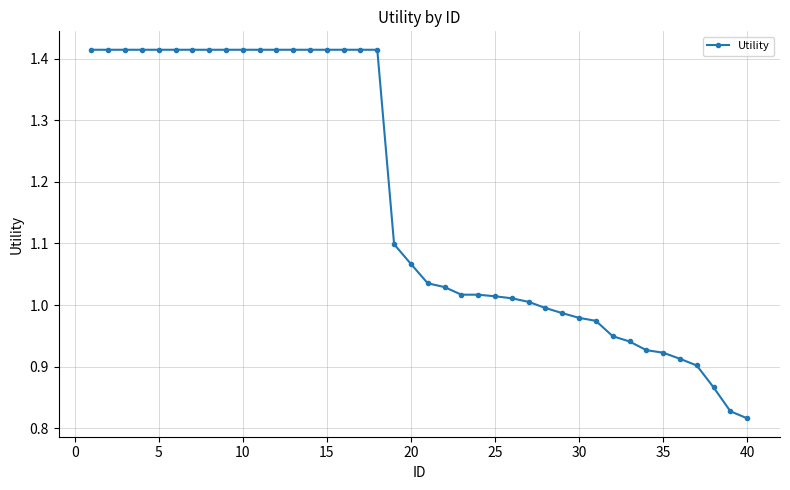

How many data points are less than 1?

13